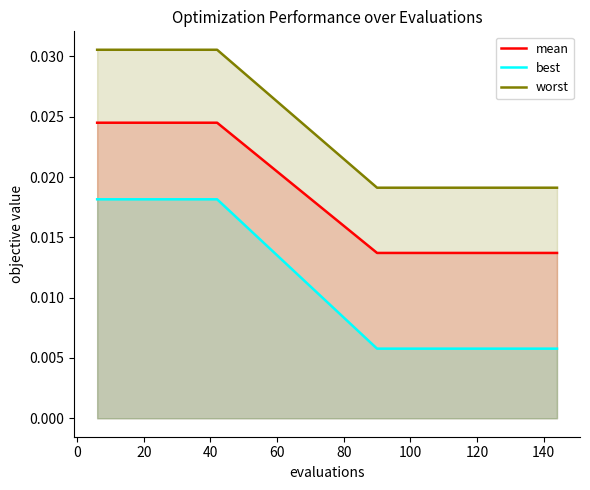

Which series has the largest total across all categories?

worst